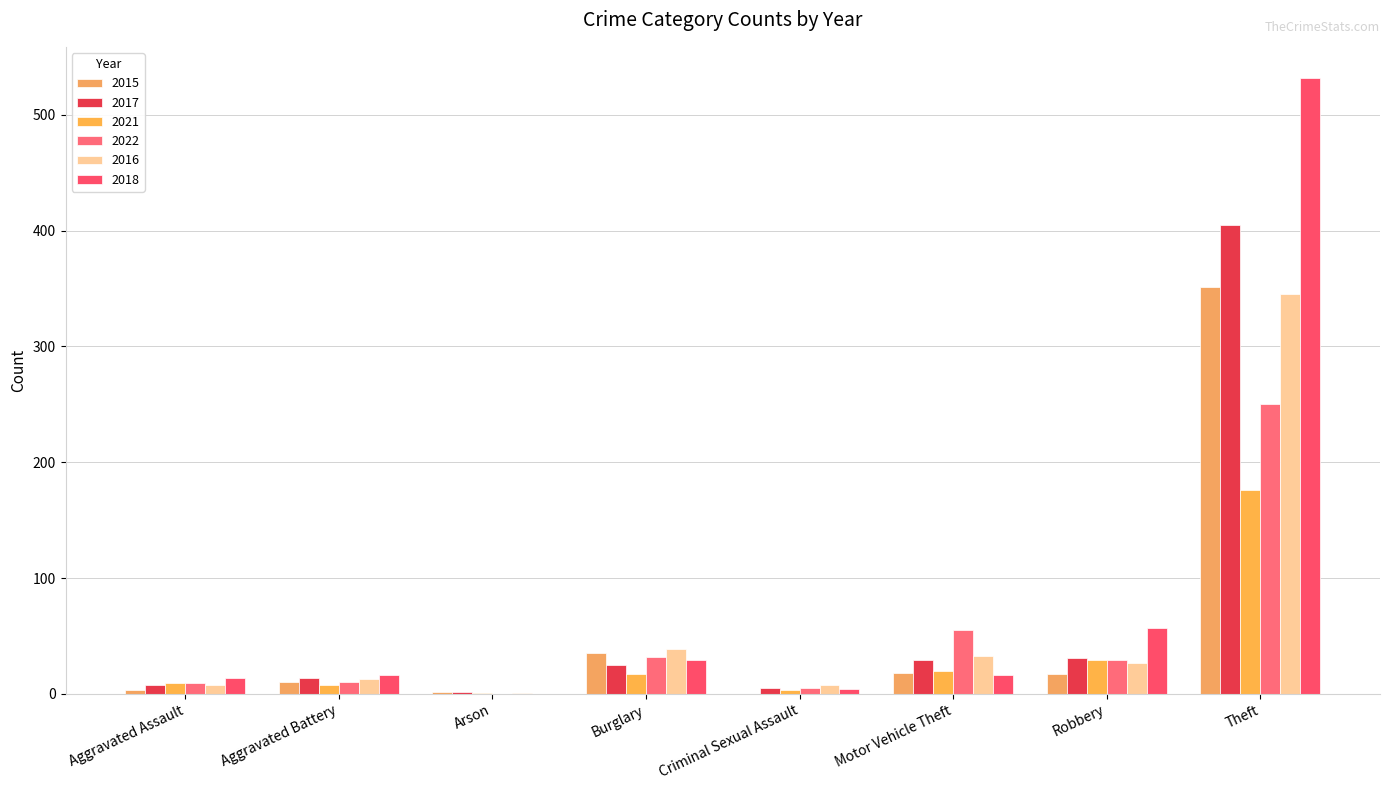

At which category is the sum across all series the highest?

Theft